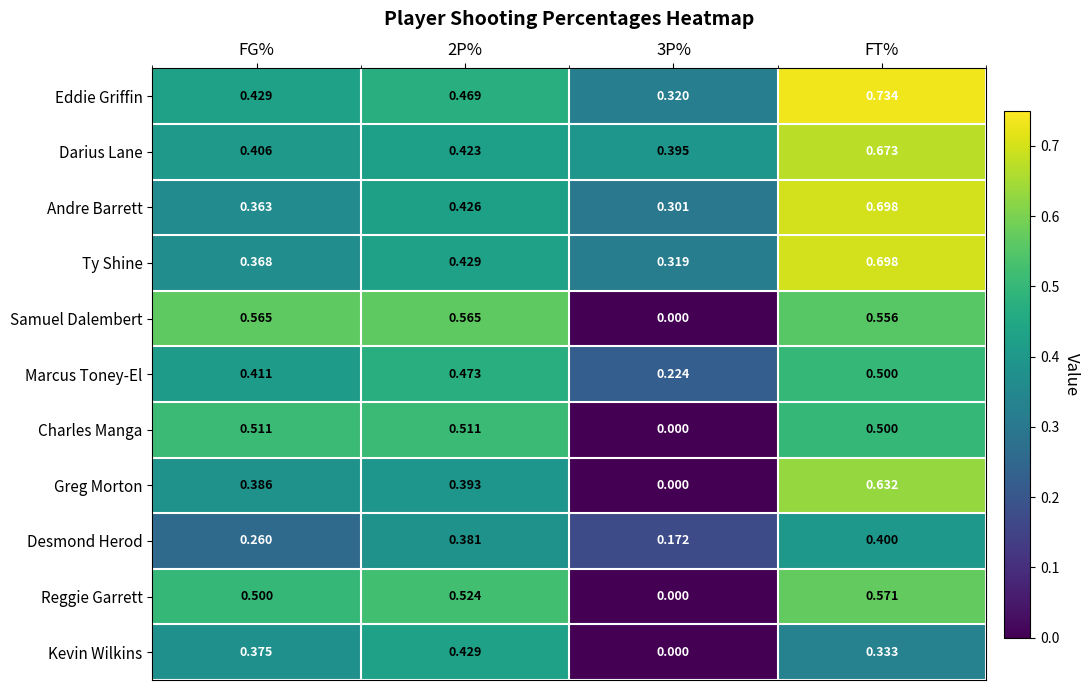

At how many categories does at least one series exceed 0?

4